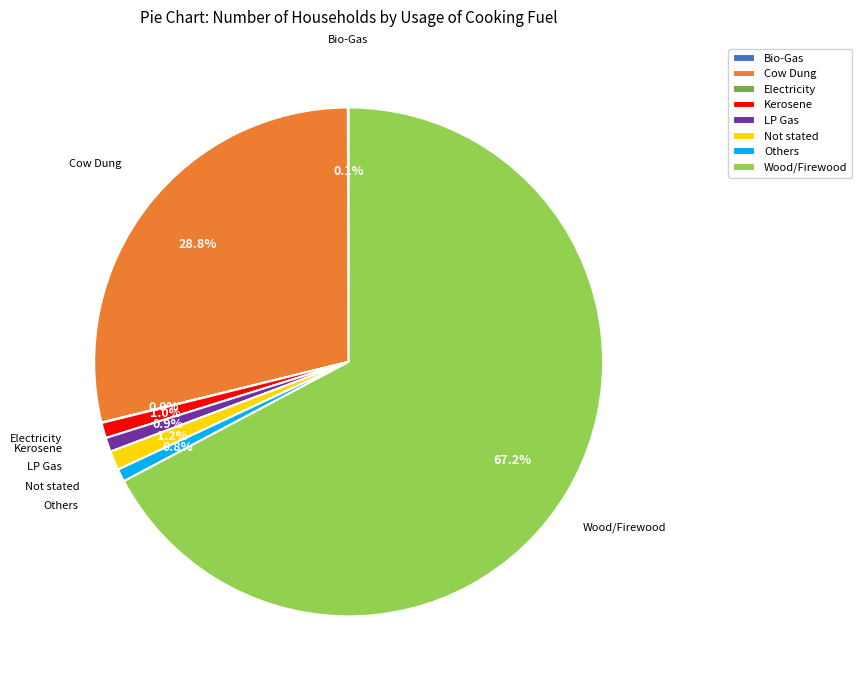

Combined, do Kerosene and Not stated account for over 50%?

No